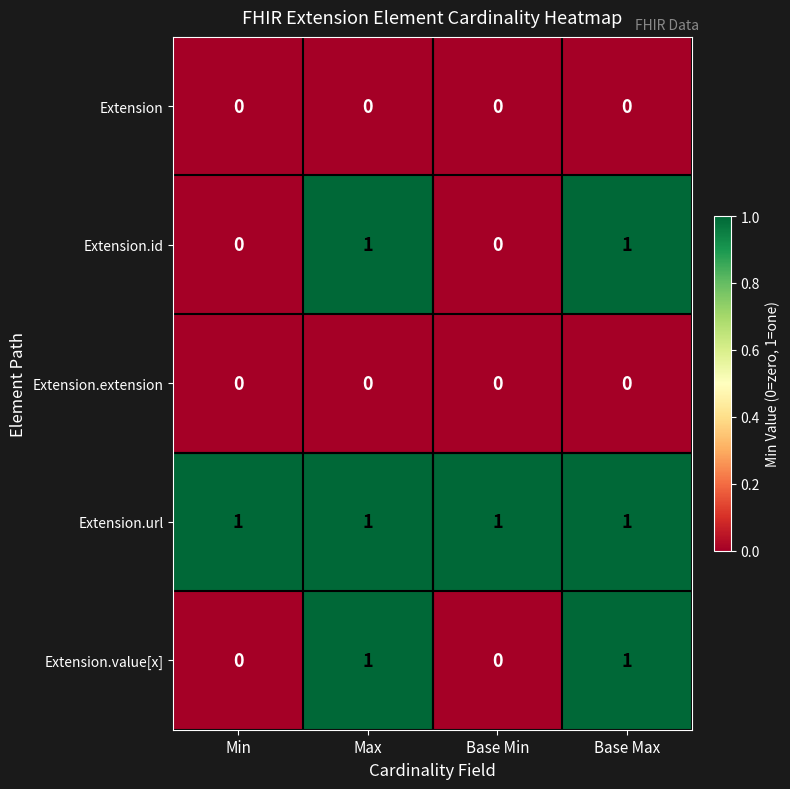

At how many categories does at least one series exceed 0?

4